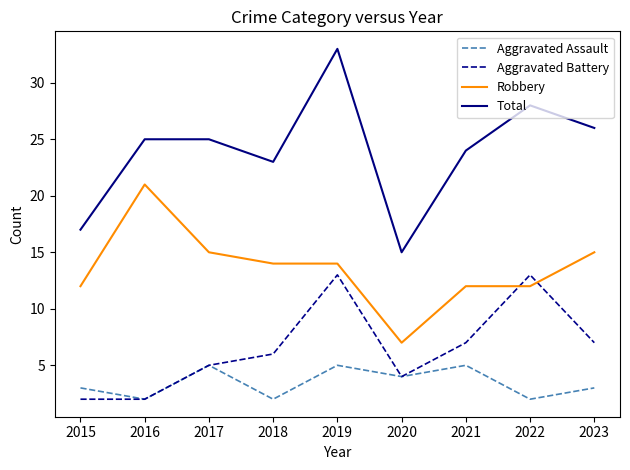

What is the difference between the Robbery values at 2023 and 2016?

6